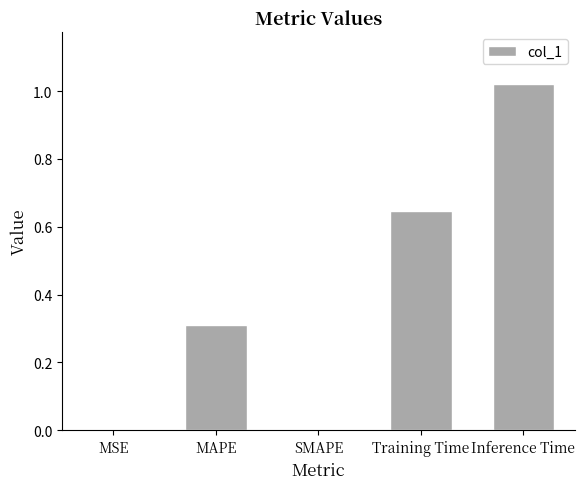

Which has a higher value, Training Time or MSE?

Training Time